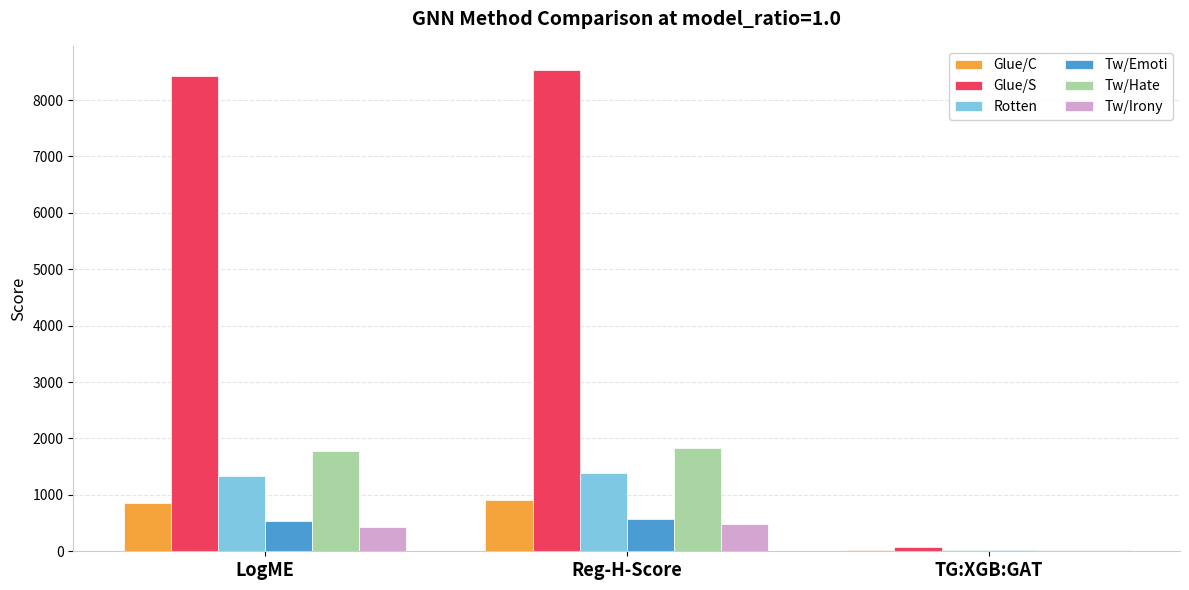

Reading left to right, extract all data points from this chart.

Glue/C: 860.7	917.1	25.1
Glue/S: 8434.4	8534.2	74.1
Rotten: 1335.7	1395.0	26.8
Tw/Emoti: 532.3	577.6	19.9
Tw/Hate: 1784.6	1838.3	29.8
Tw/Irony: 438.5	485.3	20.3